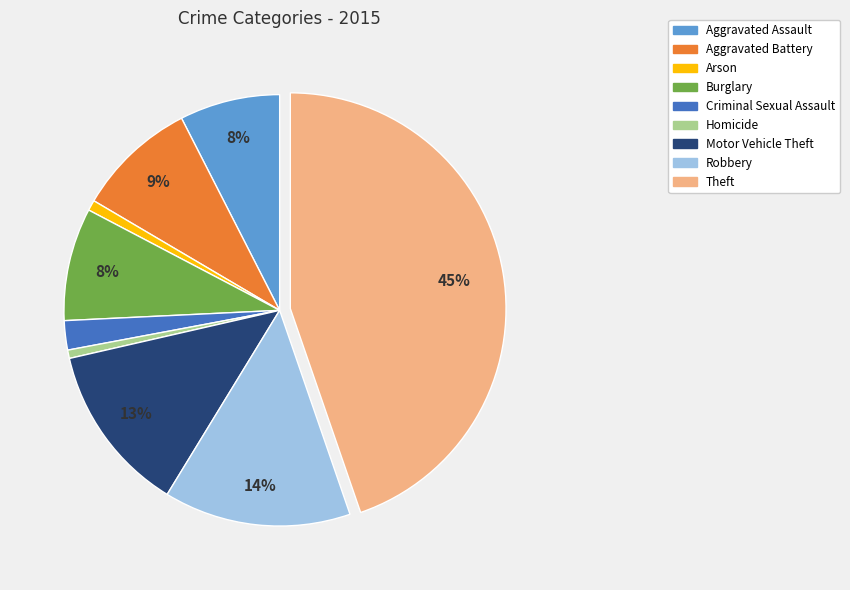

True or false: Aggravated Battery accounts for 17% of the total.

False